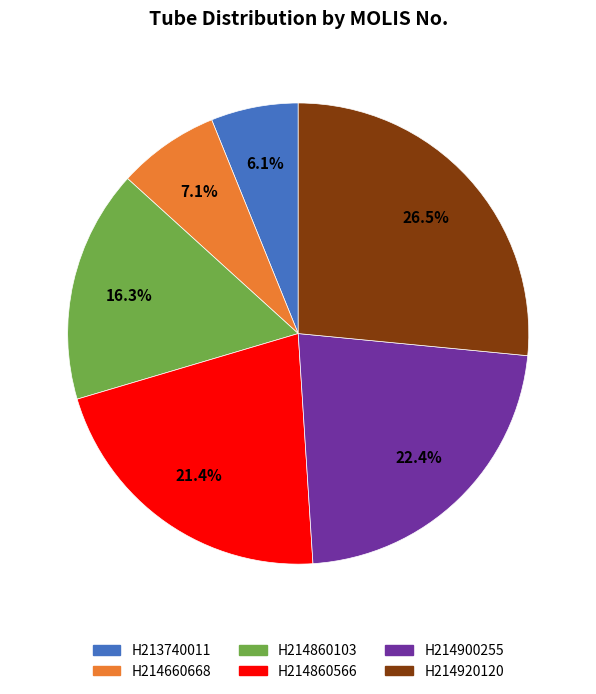

To the nearest percent, what is the difference between the largest and smallest slice percentages?

20%